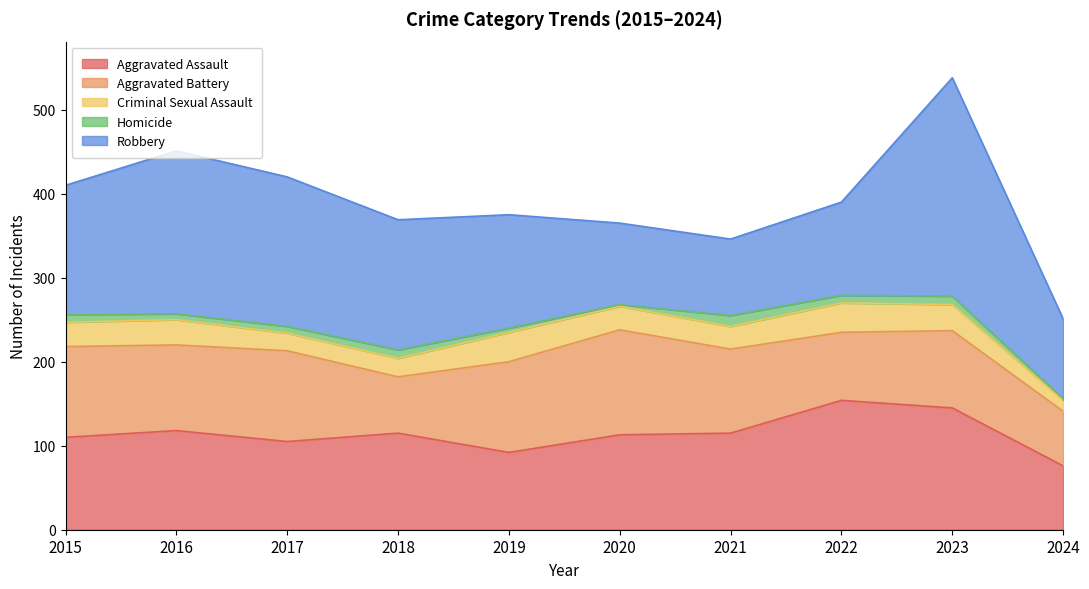

What is the value of the Homicide point at the 4th from the left?

10